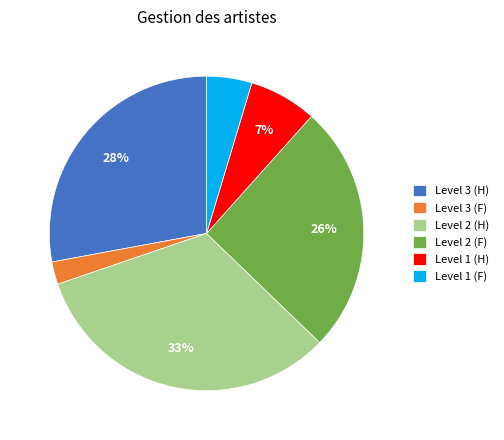

Which has a higher value, Level 1 (H) or Level 2 (H)?

Level 2 (H)